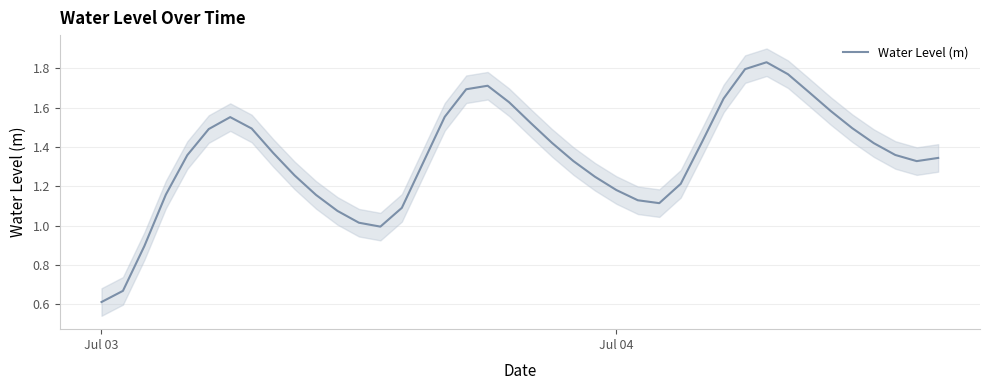

What is the lowest value of the Water Level (m) series?

0.6